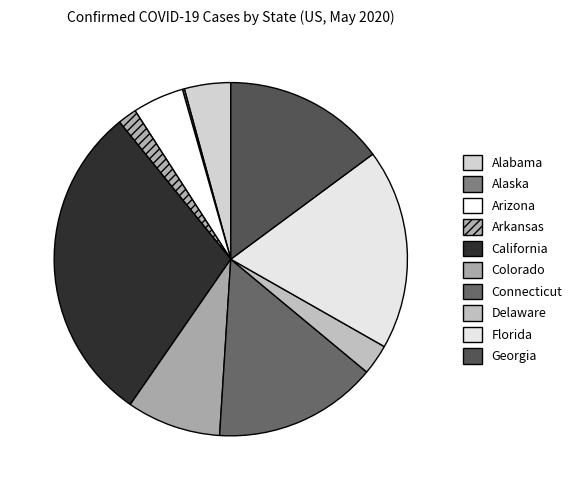

Rank the categories by value from lowest to highest.

Alaska, Arkansas, Delaware, Alabama, Arizona, Colorado, Georgia, Connecticut, Florida, California